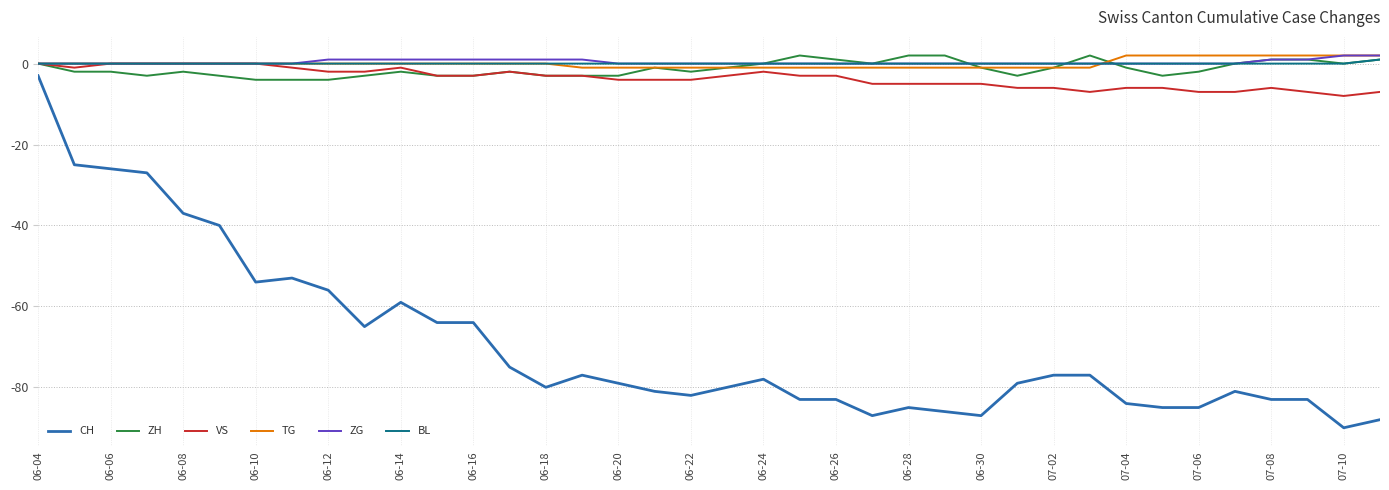

True or false: ZH and CH intersect in this chart.

False